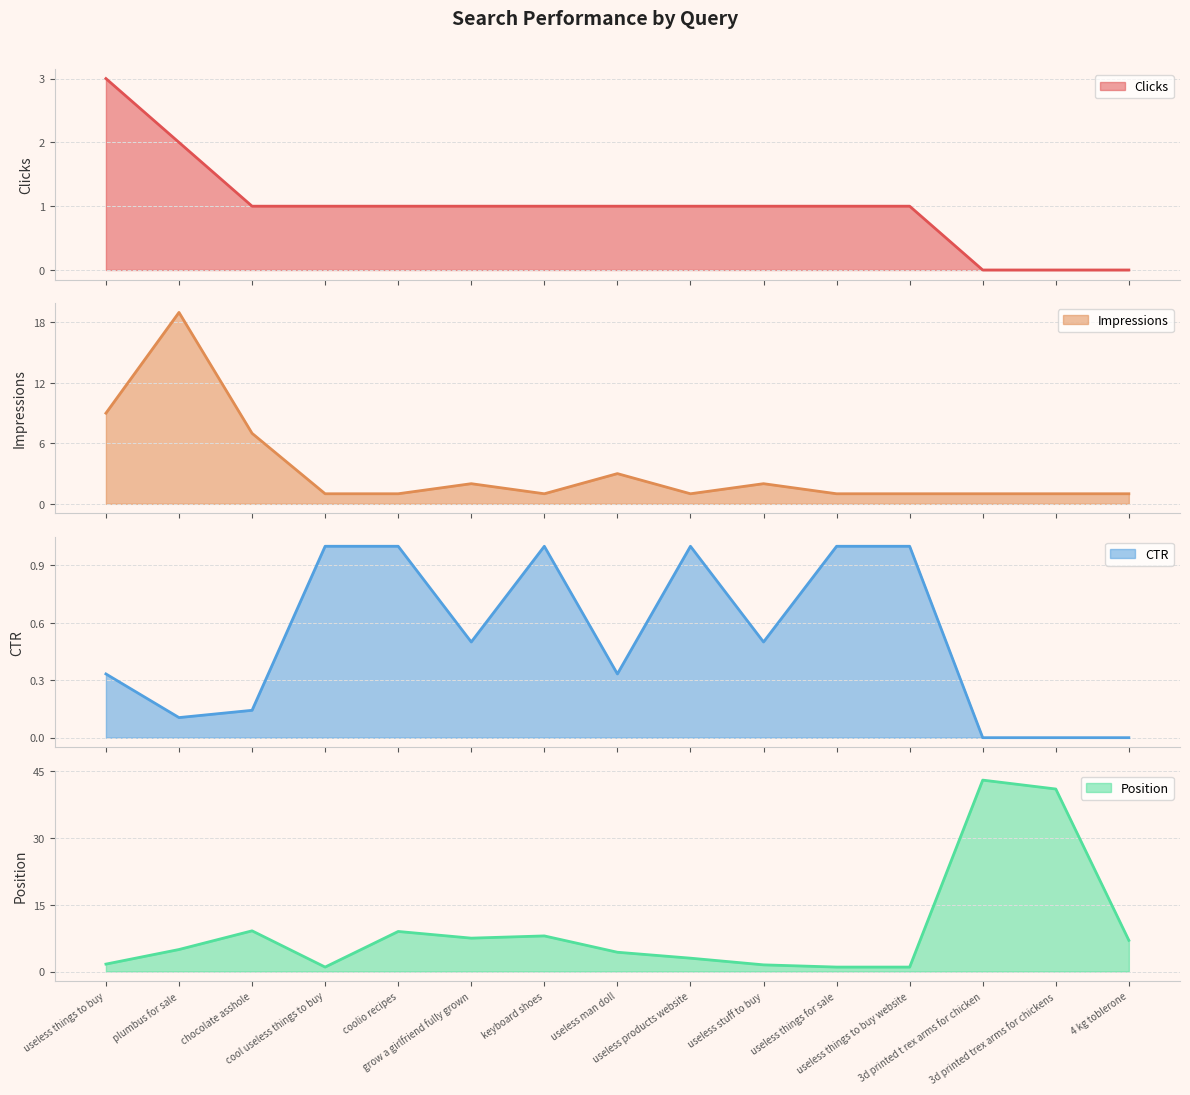

At which label does CTR reach its peak?

cool useless things to buy